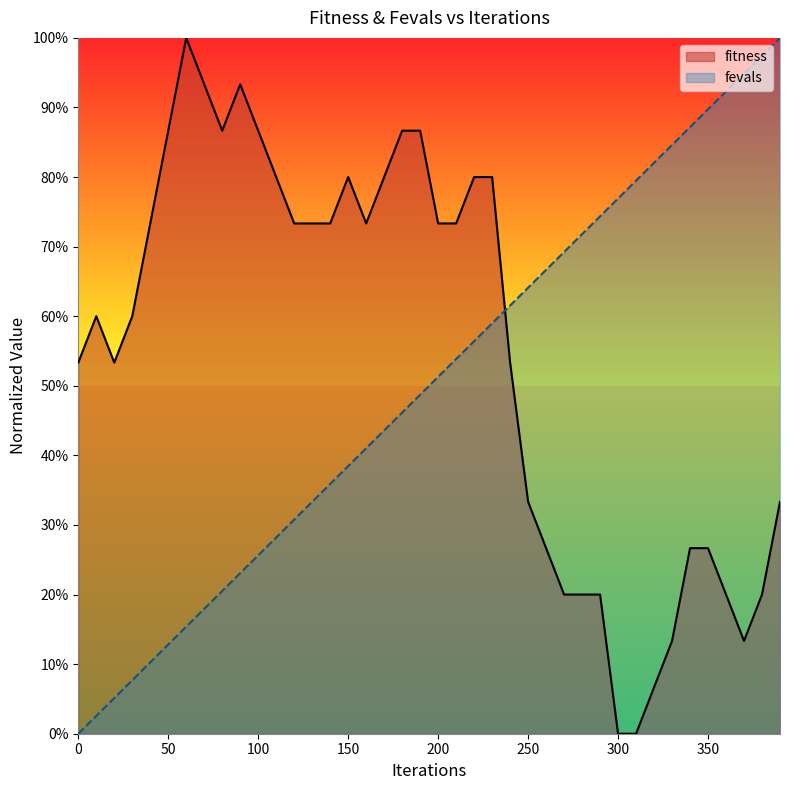

True or false: fitness has a value of 0.8 at 170.

True